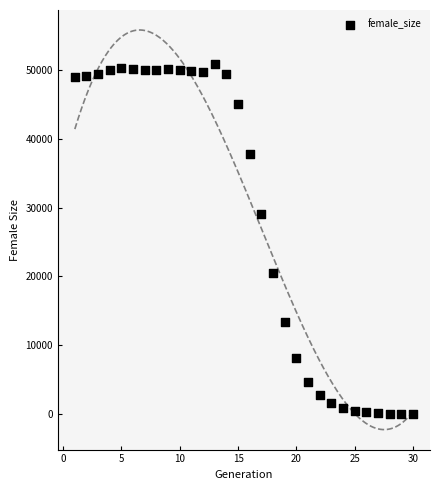

What is the range of Y values (max minus min)?

50841